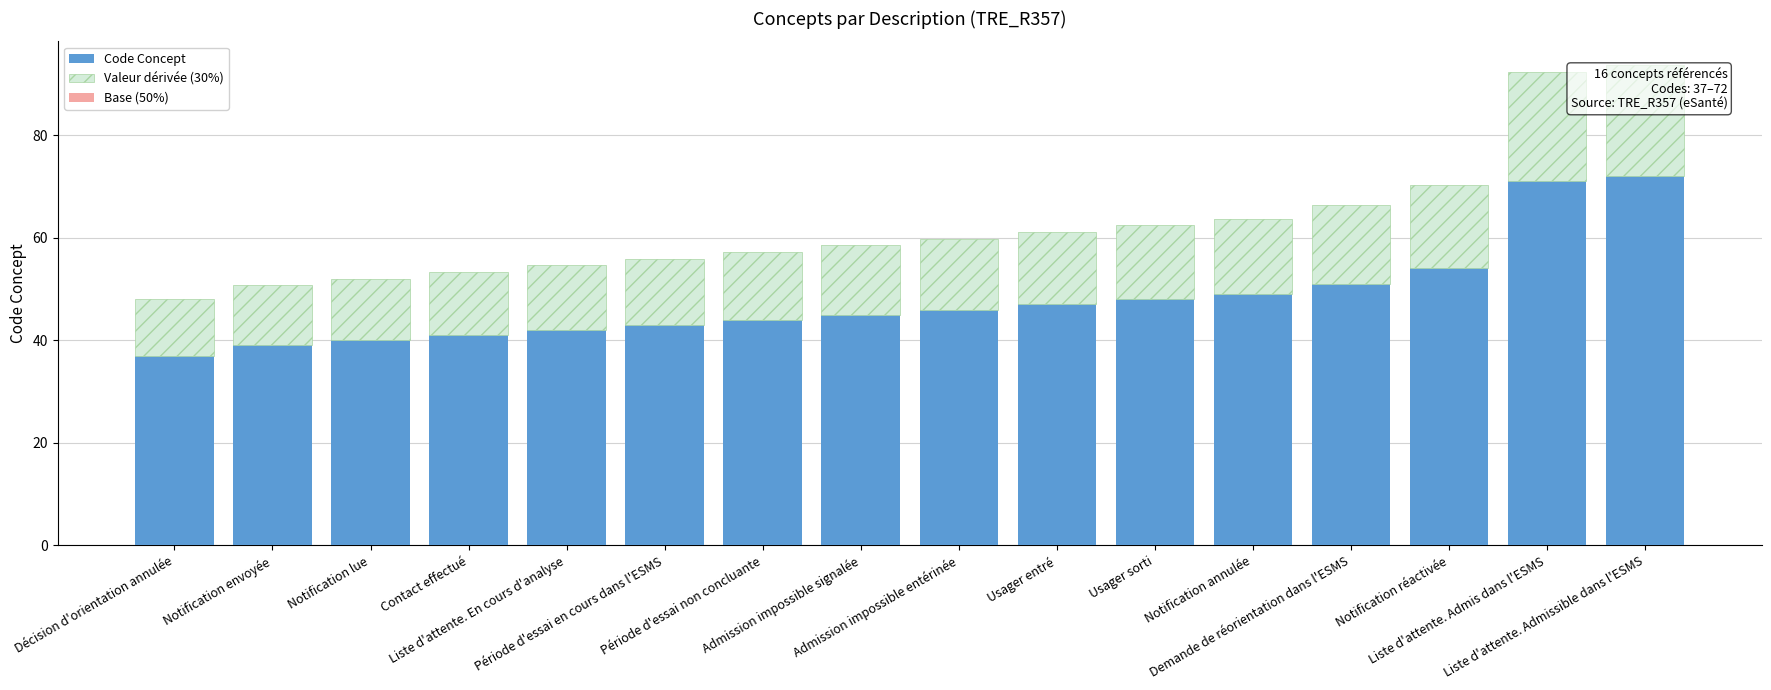

What position from the right is Liste d'attente. Admissible dans l'ESMS?

1